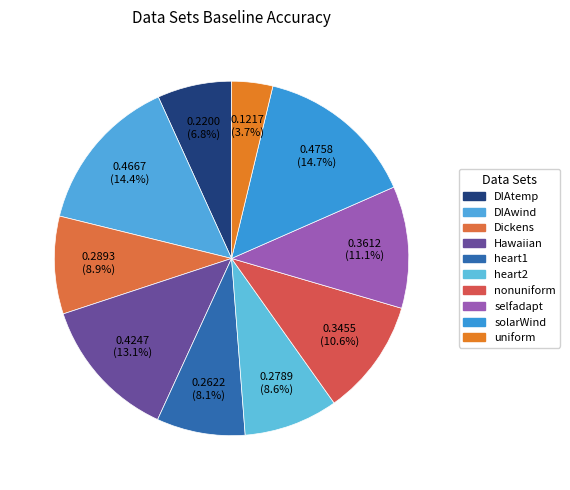

How much of the chart is everything except uniform?

96.3%